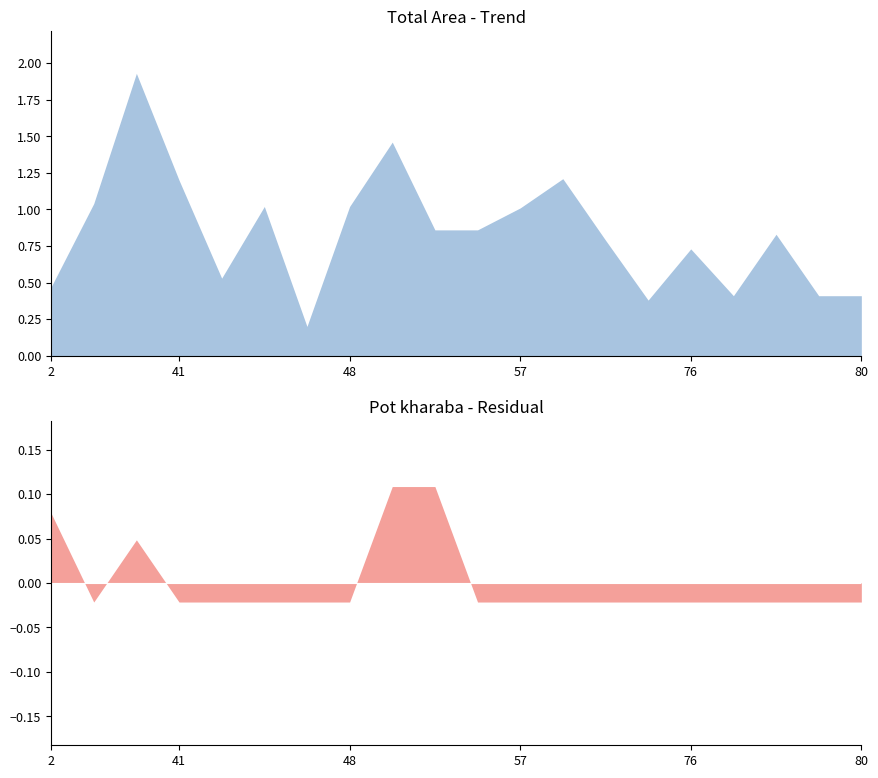

True or false: Total Area and Pot kharaba intersect in this chart.

False